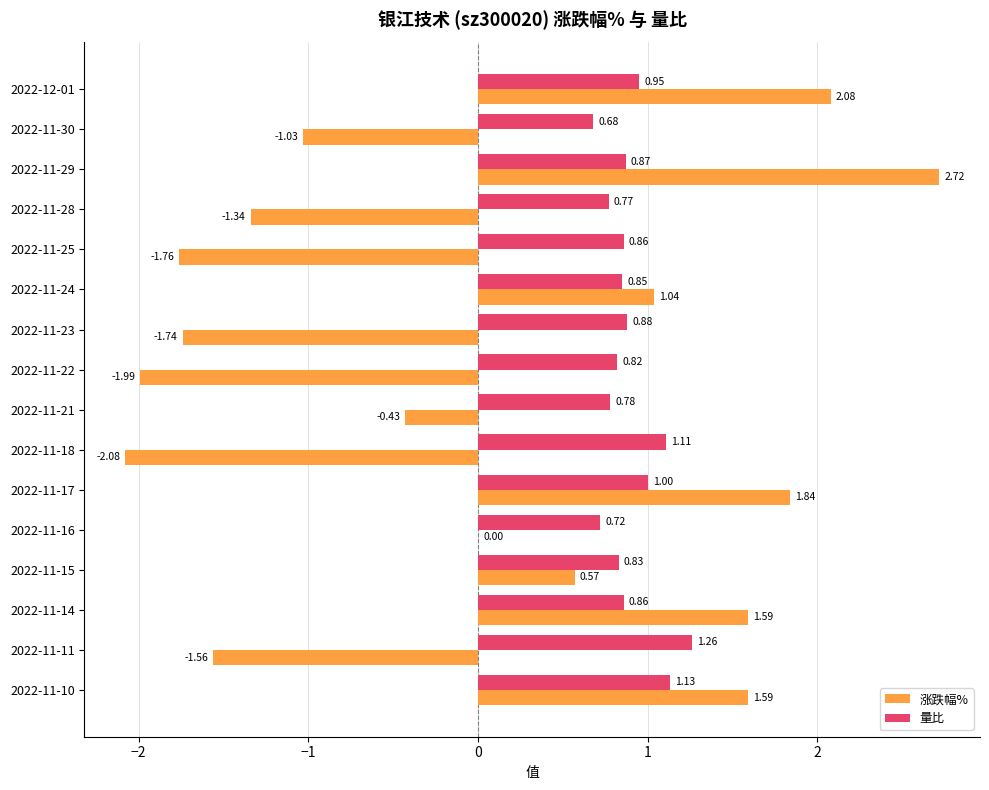

What is the sum of all 量比 values?

14.4